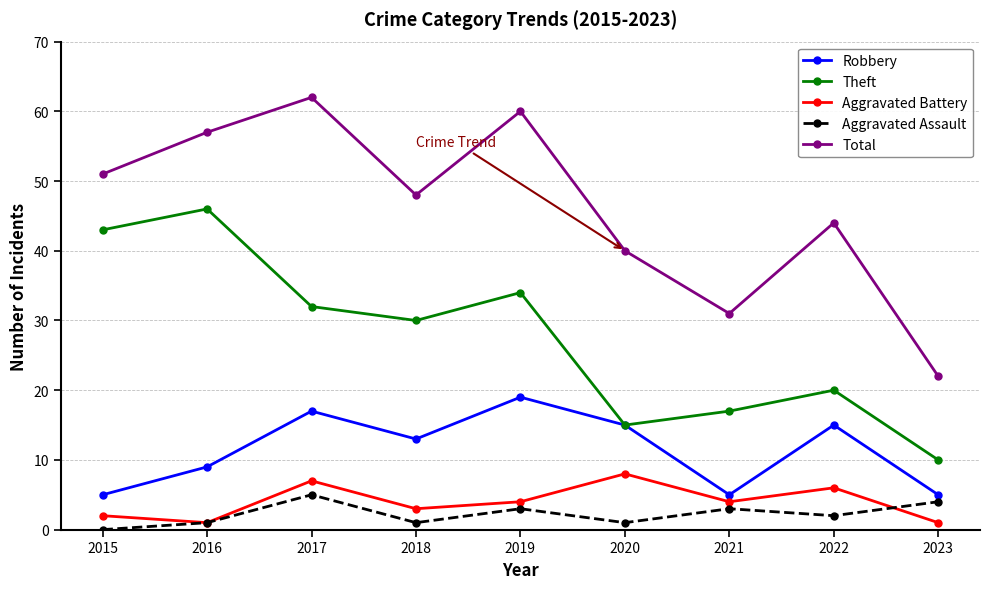

How many data points does each series have?

9